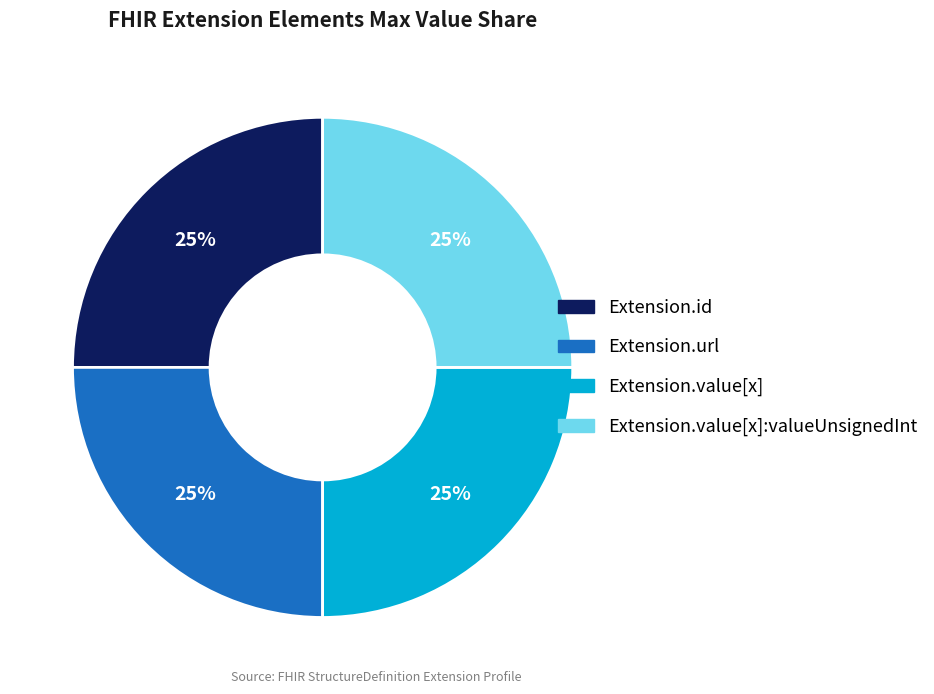

Does any single category account for the majority?

No